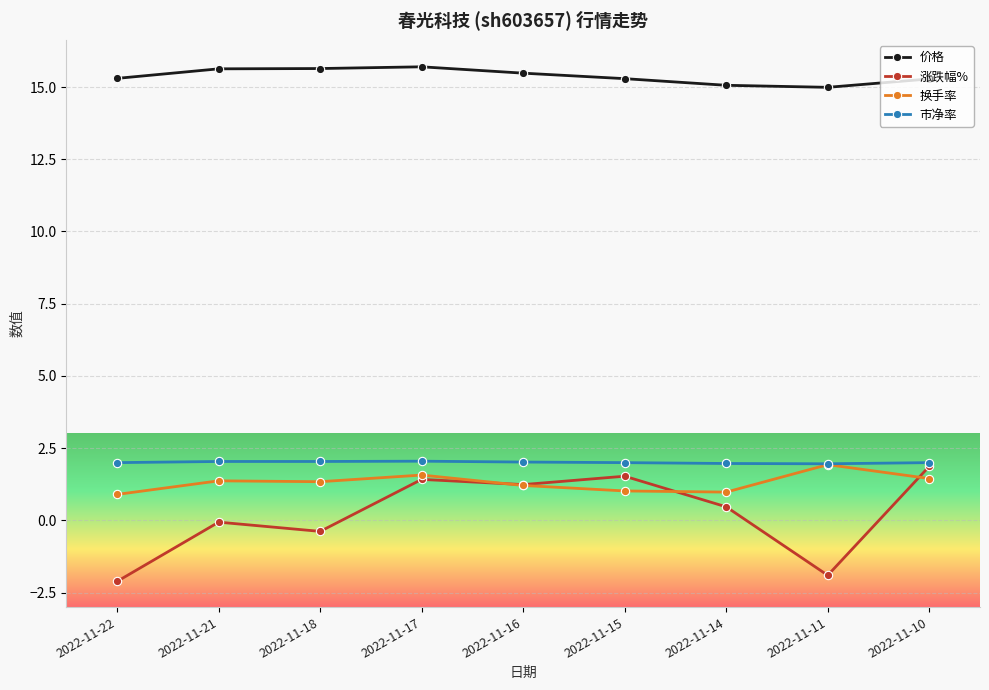

What is the greatest value displayed?

15.7